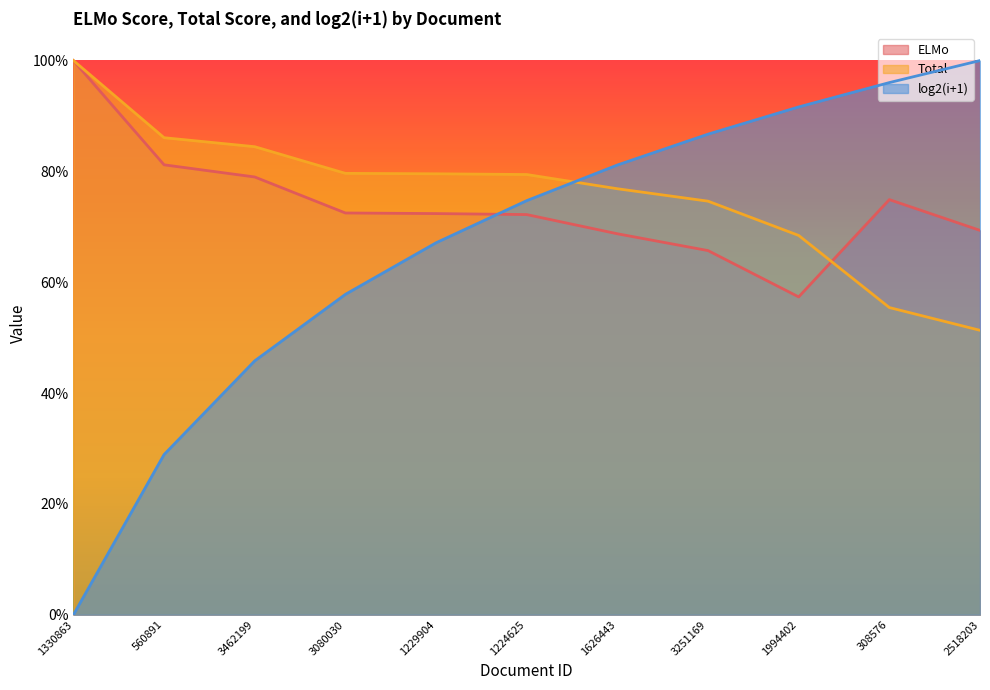

What are all the series names shown in the legend?

ELMo, Total, log2(i+1)